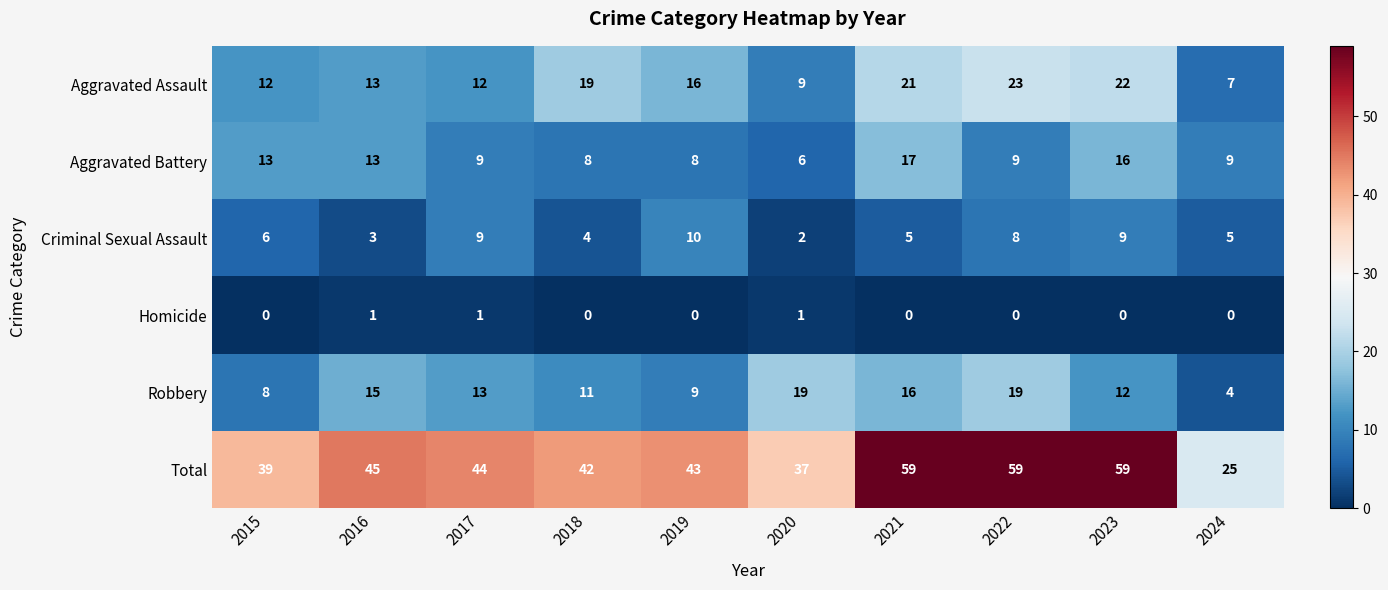

What is the maximum value for Aggravated Assault?

23